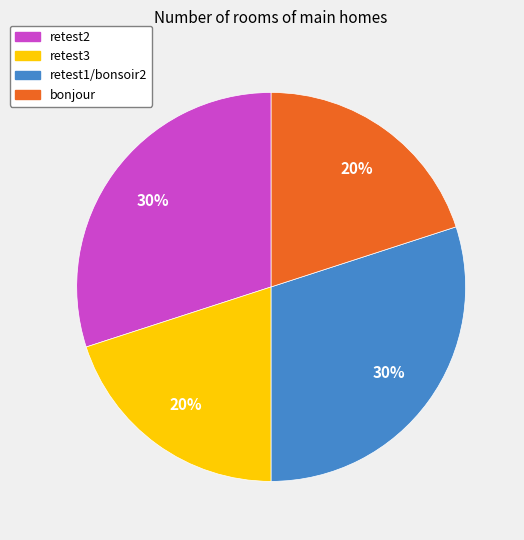

To the nearest percent, what is the average slice percentage?

25%